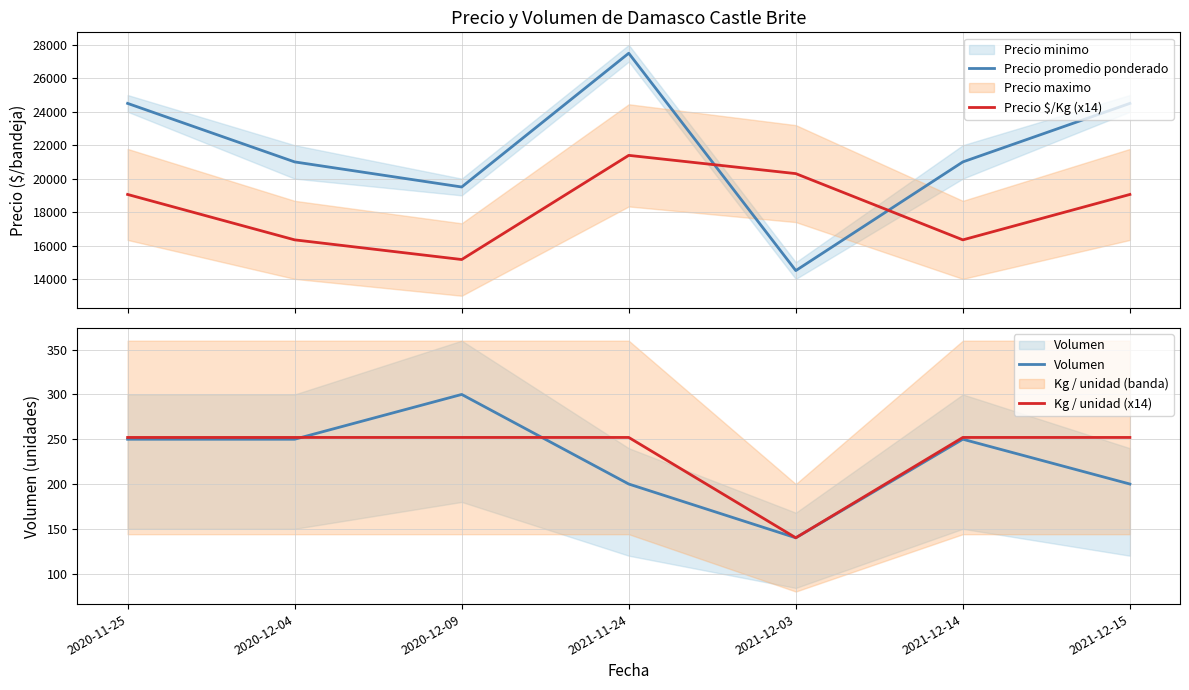

What is the spread (max minus min) of values at 2020-11-25?

24250